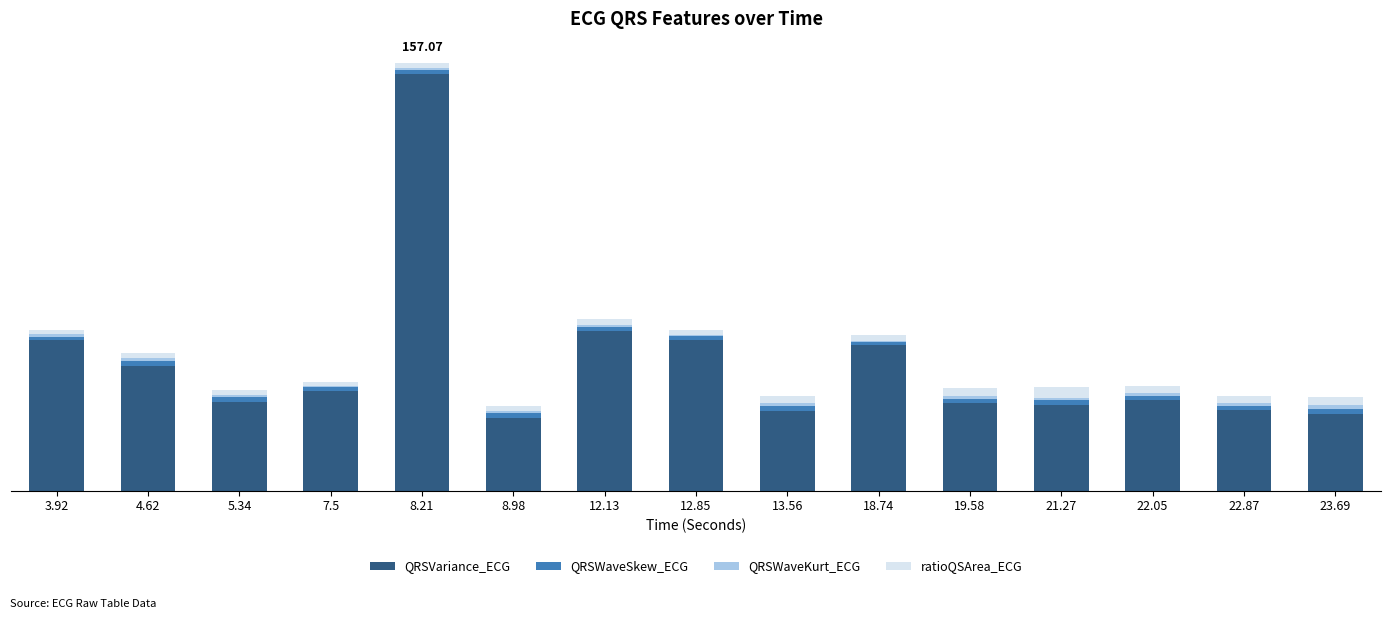

Which series has the widest spread of values?

QRSVariance_ECG